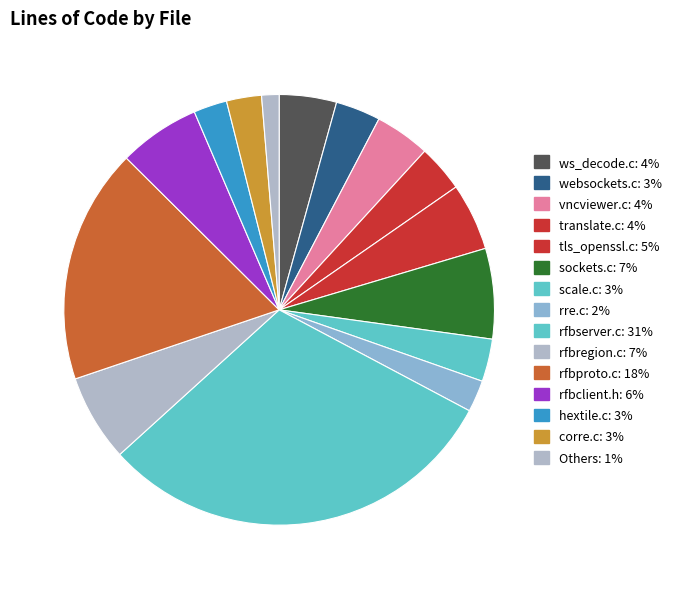

How many segments does this pie chart have?

15